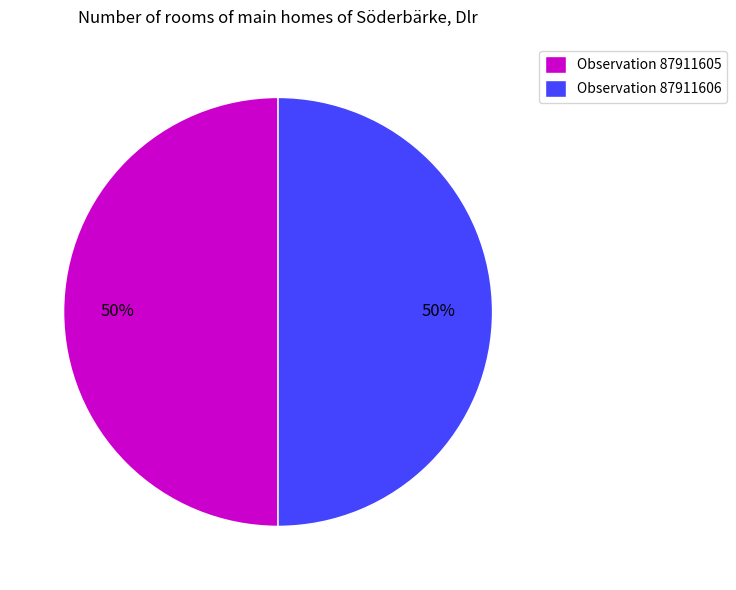

To the nearest percent, what is the average slice percentage?

50%